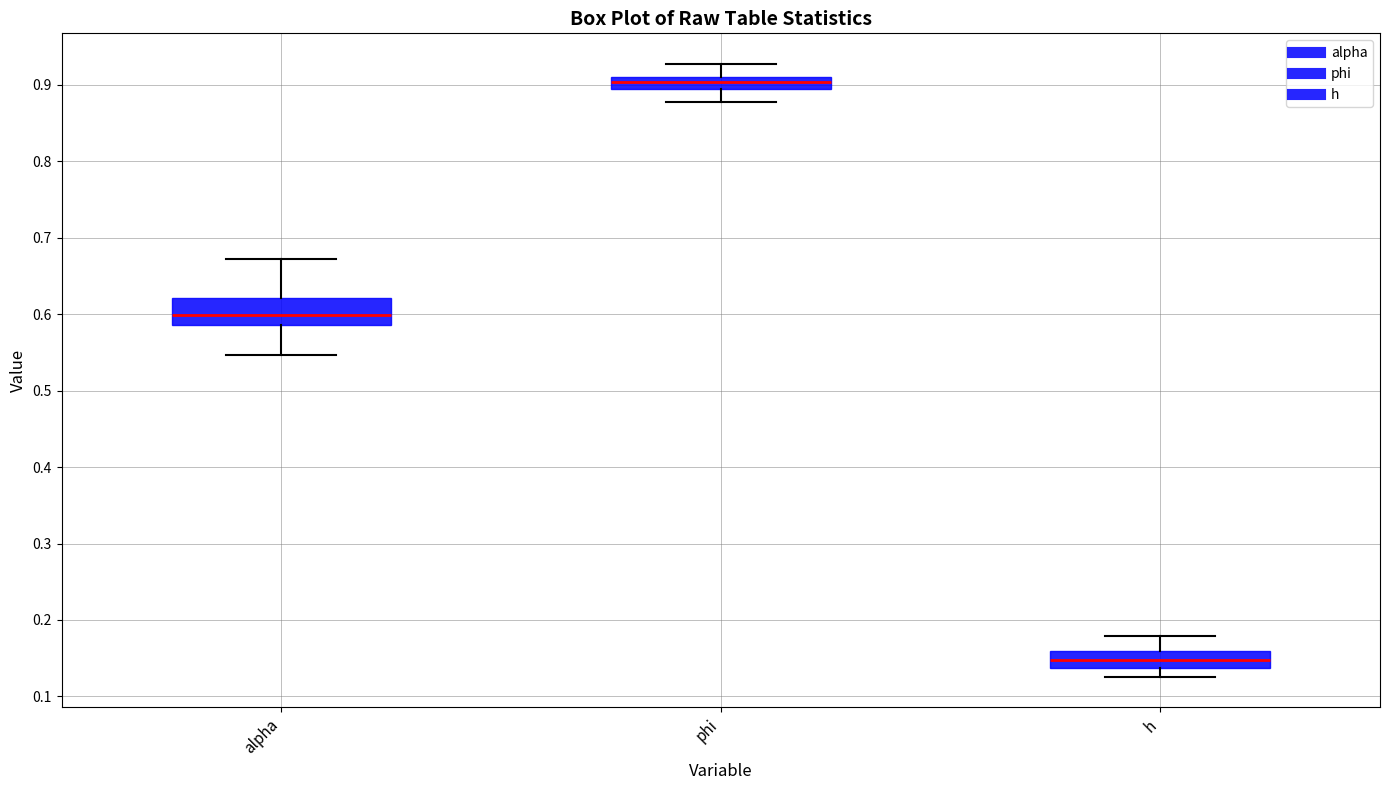

Which box's median line is the lowest?

h